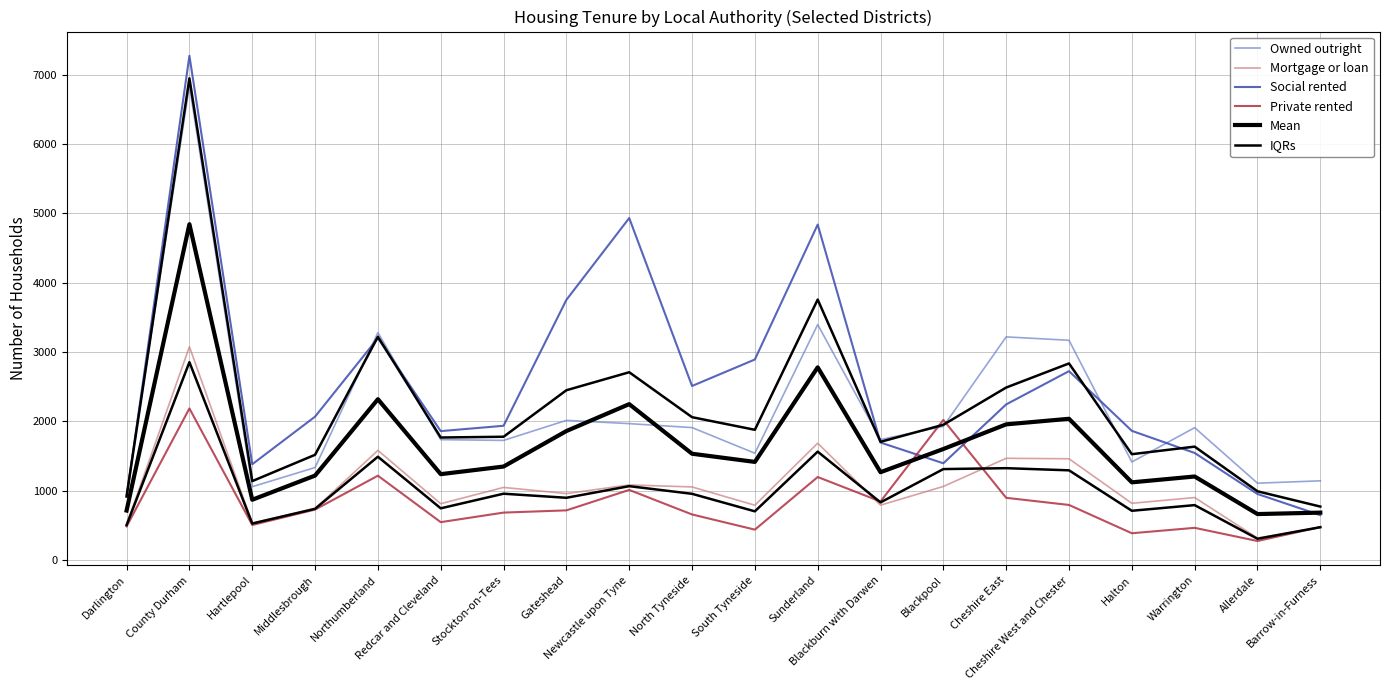

Reading right to left, extract all data points from this chart.

Owned outright: Barrow-in-Furness=1142.0	Allerdale=1108.0	Warrington=1909.0	Halton=1414.0	Cheshire West and Chester=3169.0	Cheshire East=3218.0	Blackpool=1927.0	Blackburn with Darwen=1737.0	Sunderland=3396.0	South Tyneside=1540.0	North Tyneside=1910.0	Newcastle upon Tyne=1967.0	Gateshead=2014.0	Stockton-on-Tees=1725.0	Redcar and Cleveland=1736.0	Northumberland=3280.0	Middlesbrough=1334.0	Hartlepool=1057.0	County Durham=6840.0	Darlington=949.0
Mortgage or loan: Barrow-in-Furness=469.0	Allerdale=317.0	Warrington=901.0	Halton=818.0	Cheshire West and Chester=1460.0	Cheshire East=1467.0	Blackpool=1061.0	Blackburn with Darwen=791.0	Sunderland=1685.0	South Tyneside=790.0	North Tyneside=1054.0	Newcastle upon Tyne=1083.0	Gateshead=958.0	Stockton-on-Tees=1047.0	Redcar and Cleveland=812.0	Northumberland=1581.0	Middlesbrough=742.0	Hartlepool=533.0	County Durham=3076.0	Darlington=511.0
Social rented: Barrow-in-Furness=647.0	Allerdale=952.0	Warrington=1544.0	Halton=1863.0	Cheshire West and Chester=2724.0	Cheshire East=2244.0	Blackpool=1395.0	Blackburn with Darwen=1694.0	Sunderland=4838.0	South Tyneside=2892.0	North Tyneside=2510.0	Newcastle upon Tyne=4932.0	Gateshead=3752.0	Stockton-on-Tees=1936.0	Redcar and Cleveland=1859.0	Northumberland=3200.0	Middlesbrough=2068.0	Hartlepool=1381.0	County Durham=7272.0	Darlington=909.0
Private rented: Barrow-in-Furness=475.0	Allerdale=274.0	Warrington=464.0	Halton=386.0	Cheshire West and Chester=794.0	Cheshire East=897.0	Blackpool=2021.0	Blackburn with Darwen=844.0	Sunderland=1197.0	South Tyneside=438.0	North Tyneside=657.0	Newcastle upon Tyne=1011.0	Gateshead=716.0	Stockton-on-Tees=684.0	Redcar and Cleveland=546.0	Northumberland=1216.0	Middlesbrough=727.0	Hartlepool=505.0	County Durham=2186.0	Darlington=484.0
Mean: Barrow-in-Furness=683.2	Allerdale=662.8	Warrington=1204.5	Halton=1120.2	Cheshire West and Chester=2036.8	Cheshire East=1956.5	Blackpool=1601.0	Blackburn with Darwen=1266.5	Sunderland=2779.0	South Tyneside=1415.0	North Tyneside=1532.8	Newcastle upon Tyne=2248.2	Gateshead=1860.0	Stockton-on-Tees=1348.0	Redcar and Cleveland=1238.2	Northumberland=2319.2	Middlesbrough=1217.8	Hartlepool=869.0	County Durham=4843.5	Darlington=713.2
IQRs: Barrow-in-Furness=770.8	Allerdale=991.0	Warrington=1635.2	Halton=1526.2	Cheshire West and Chester=2835.2	Cheshire East=2487.5	Blackpool=1950.5	Blackburn with Darwen=1704.8	Sunderland=3756.5	South Tyneside=1878.0	North Tyneside=2060.0	Newcastle upon Tyne=2708.2	Gateshead=2448.5	Stockton-on-Tees=1777.8	Redcar and Cleveland=1766.8	Northumberland=3220.0	Middlesbrough=1517.5	Hartlepool=1138.0	County Durham=6948.0	Darlington=919.0